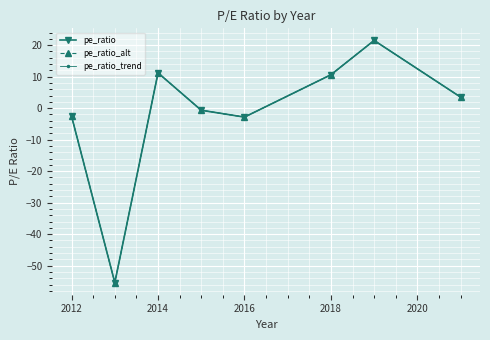

What is the difference between the maximum and minimum values in the pe_ratio series?

76.9